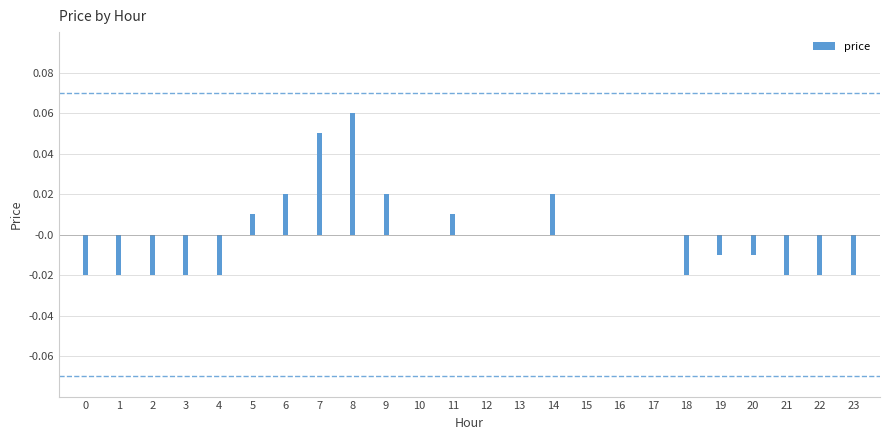

Rank the categories by value from highest to lowest.

8, 7, 6, 9, 14, 5, 11, 10, 12, 13, 15, 16, 17, 19, 20, 0, 1, 2, 3, 4, 18, 21, 22, 23